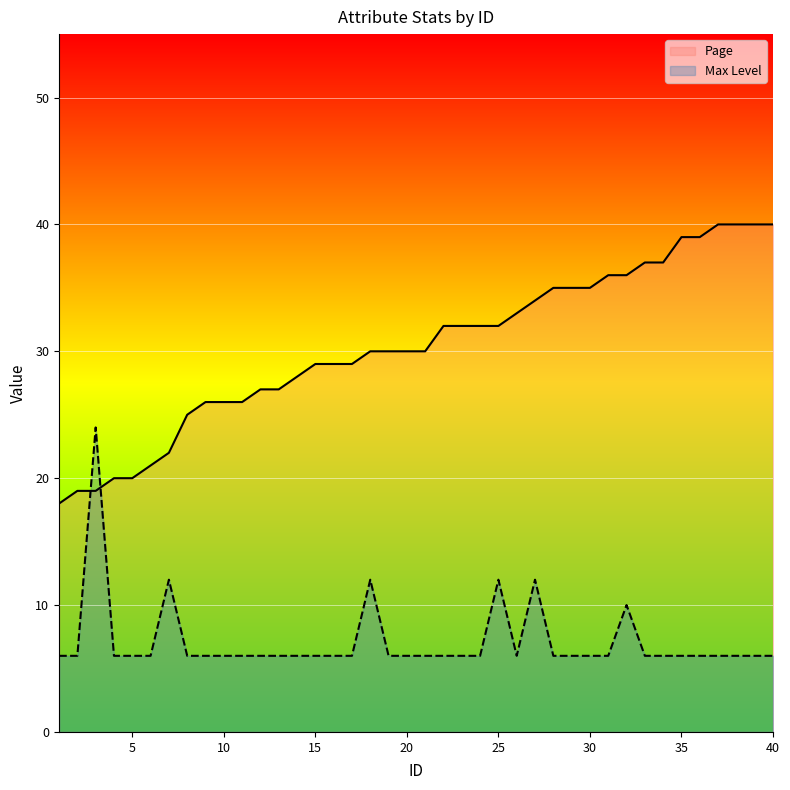

What is the value of the Page point at the 36th from the left?

39